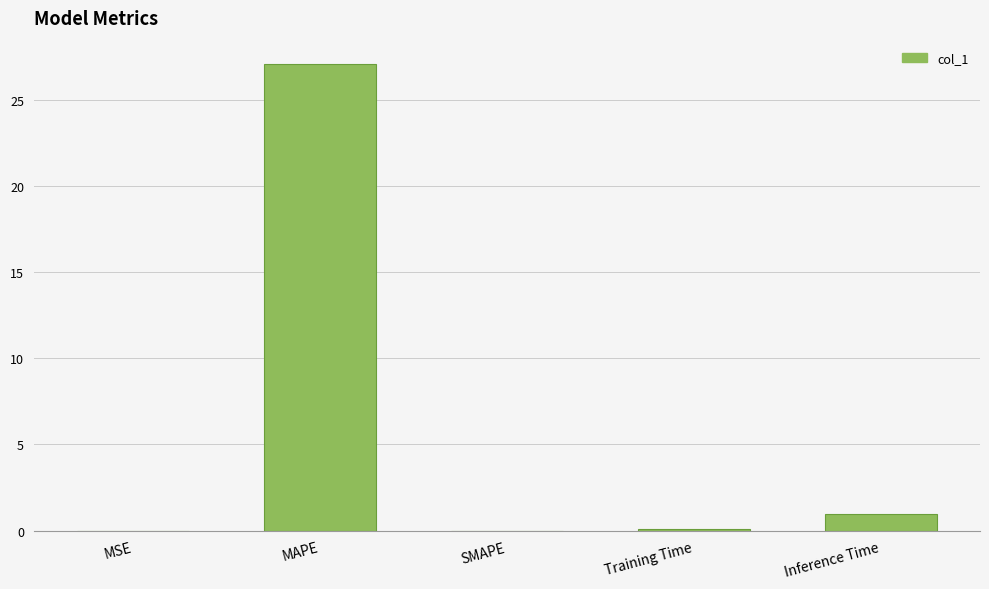

How many categories are shown in the chart?

5